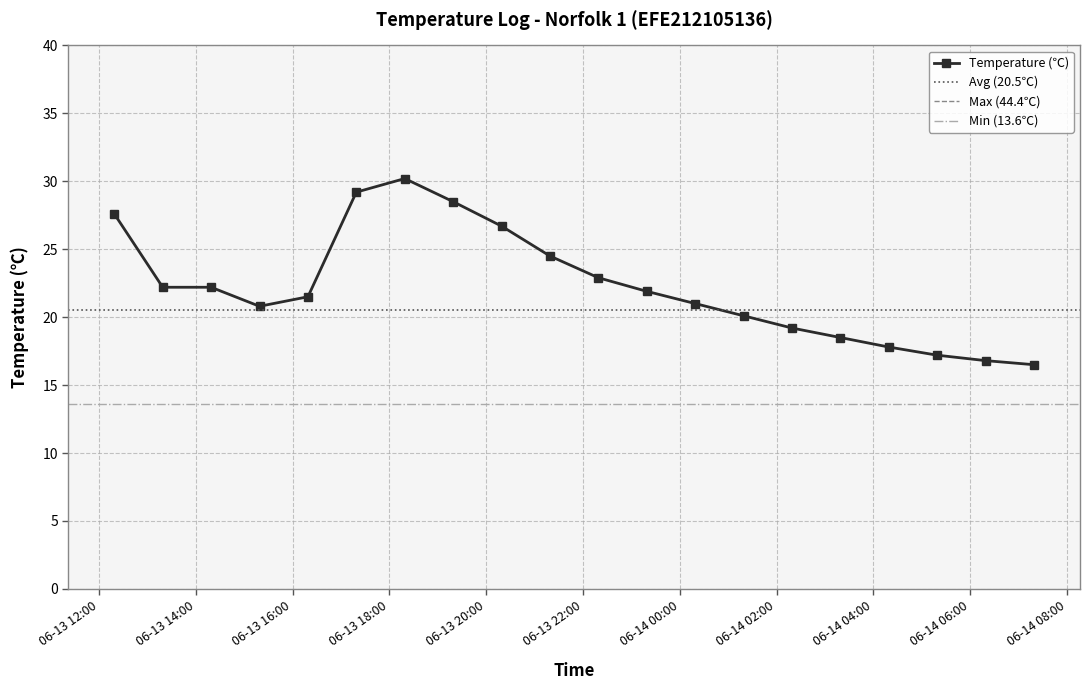

What is the sum of all values?

445.3